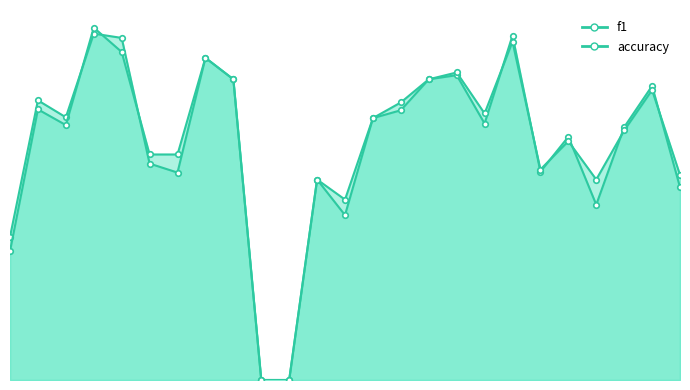

At how many categories does at least one series exceed 0?

23